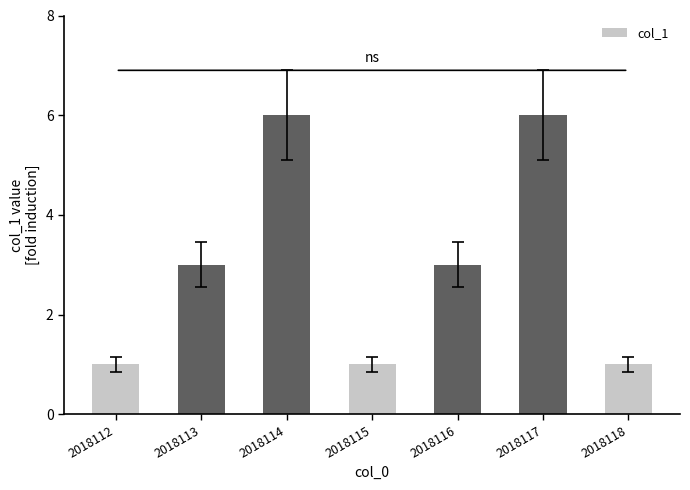

The chart shows a value of 1 at 2018113. True or false?

False